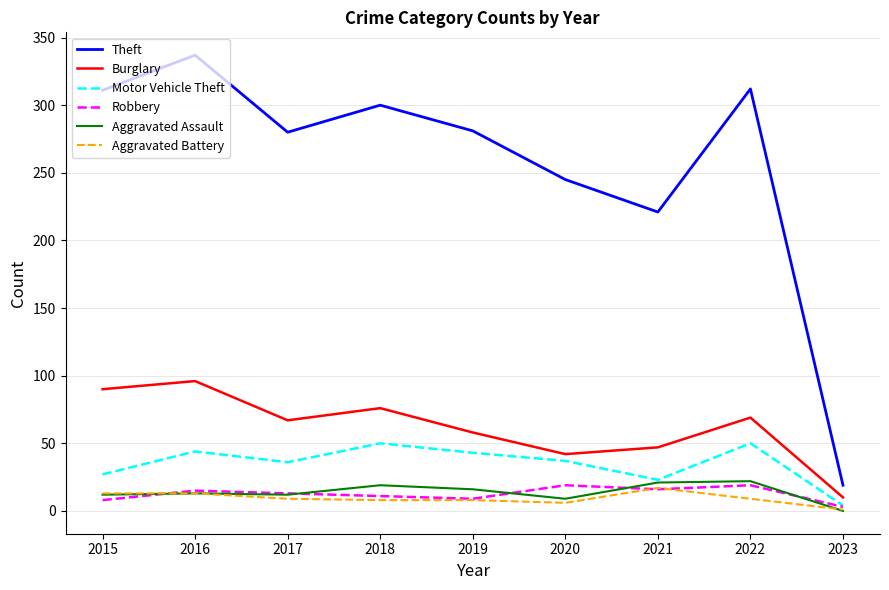

True or false: Aggravated Battery and Theft cross at least once.

False